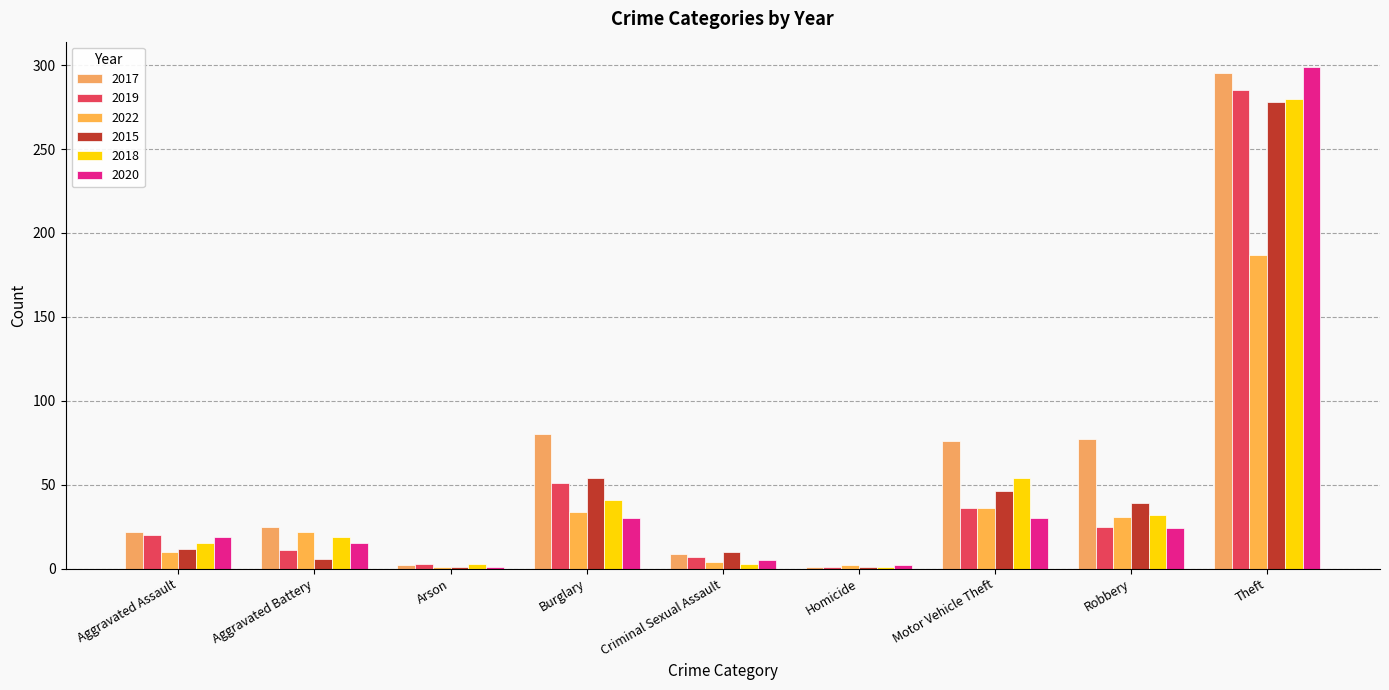

How many data points does each series have?

9